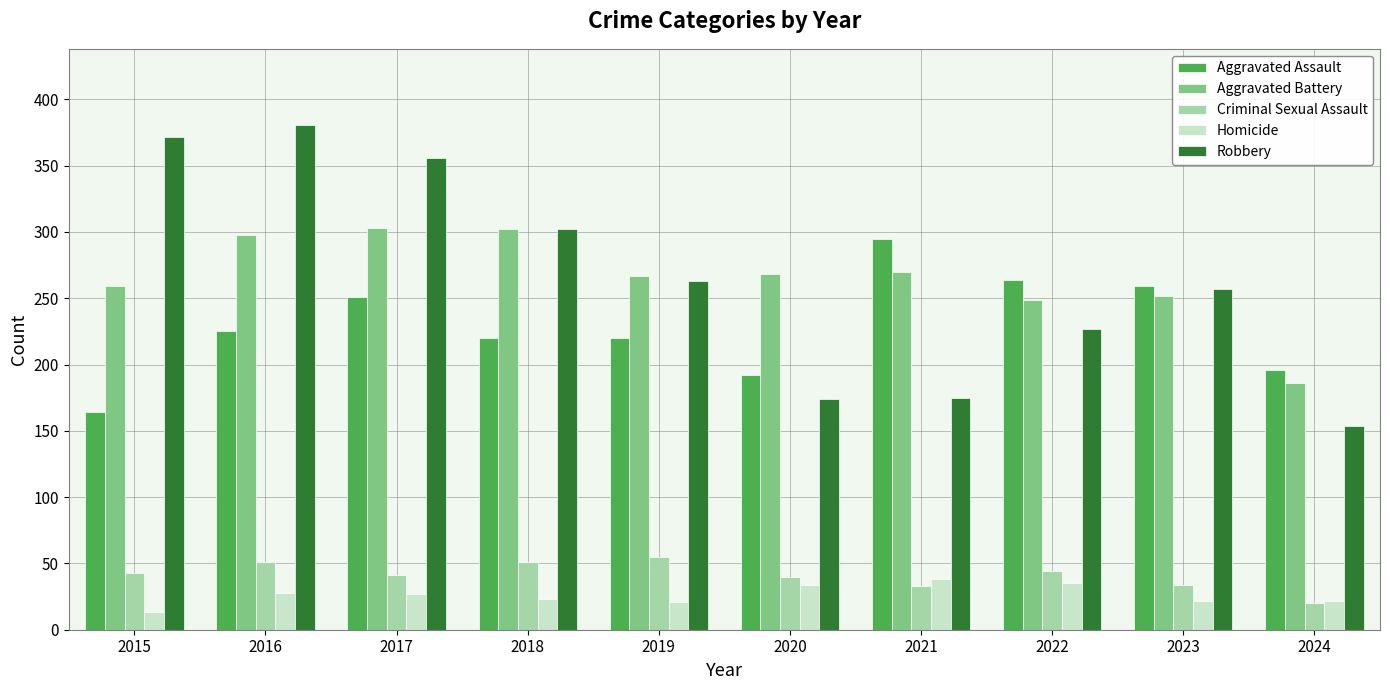

Are the bars grouped side by side (vs. stacked)?

Yes